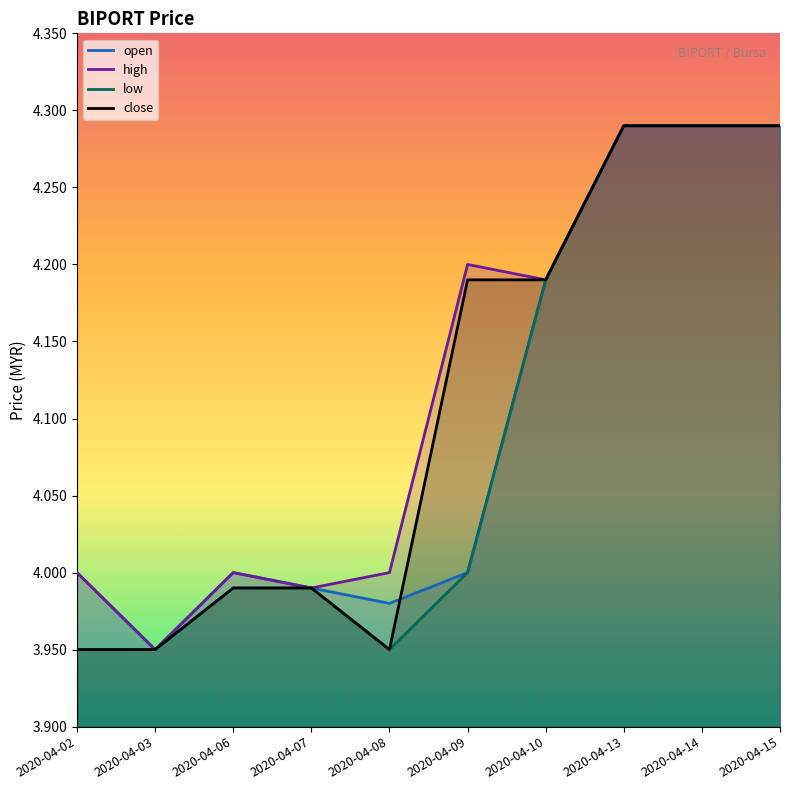

What is the value of the open point at the 10th from the left?

4.3